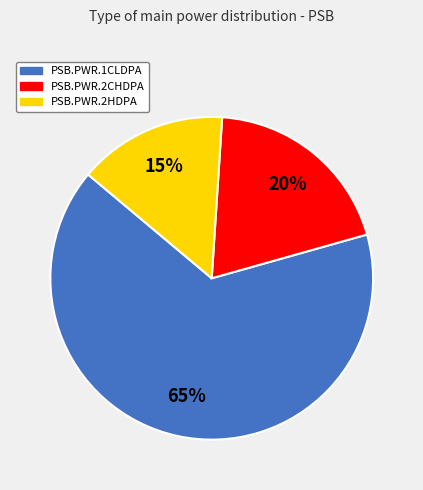

Which has a higher value, PSB.PWR.2CHDPA or PSB.PWR.2HDPA?

PSB.PWR.2CHDPA